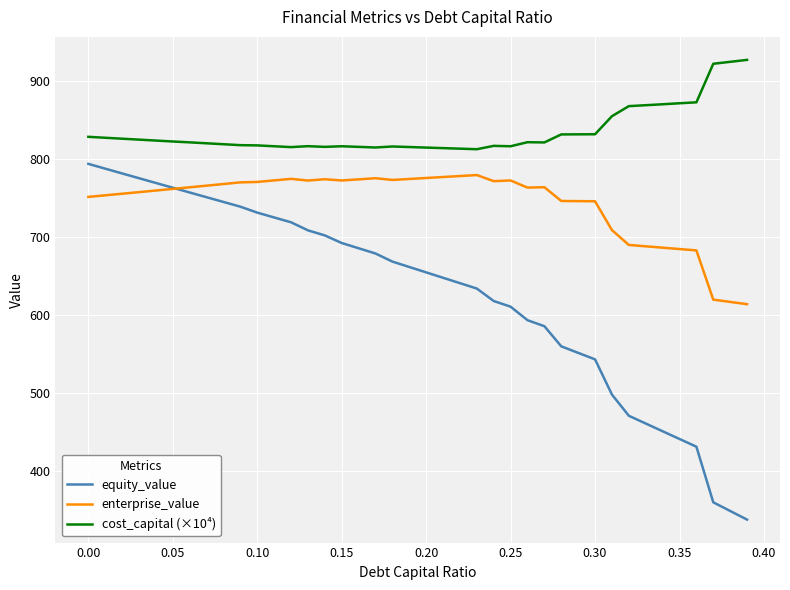

What is the minimum value for enterprise_value?

613.6